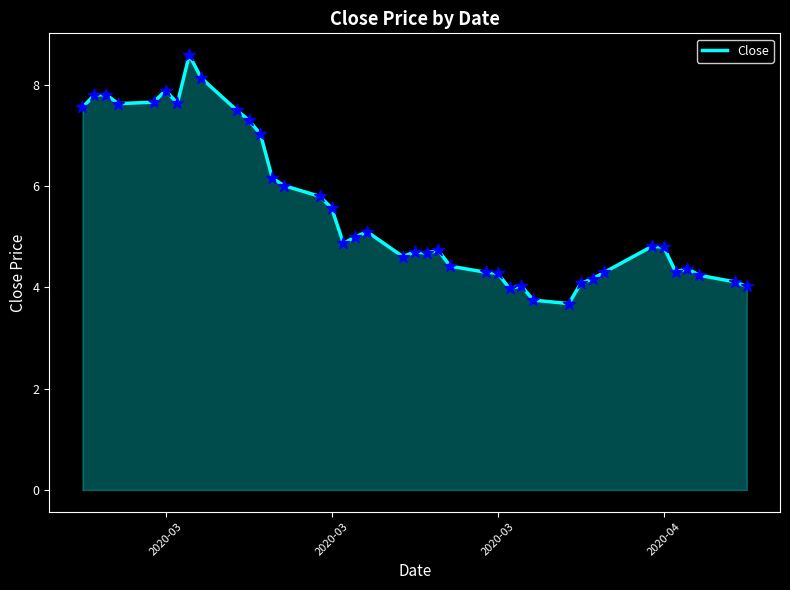

What is the difference between the maximum and minimum values?

4.9